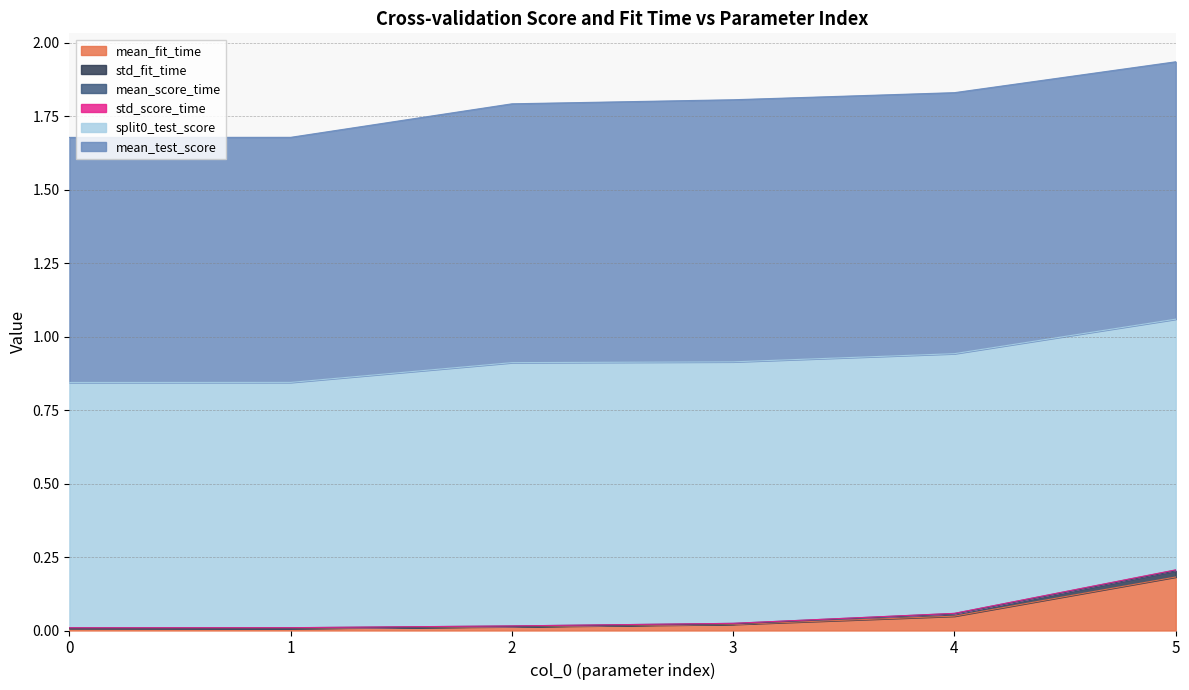

Which has a higher value, 4 or 2?

4